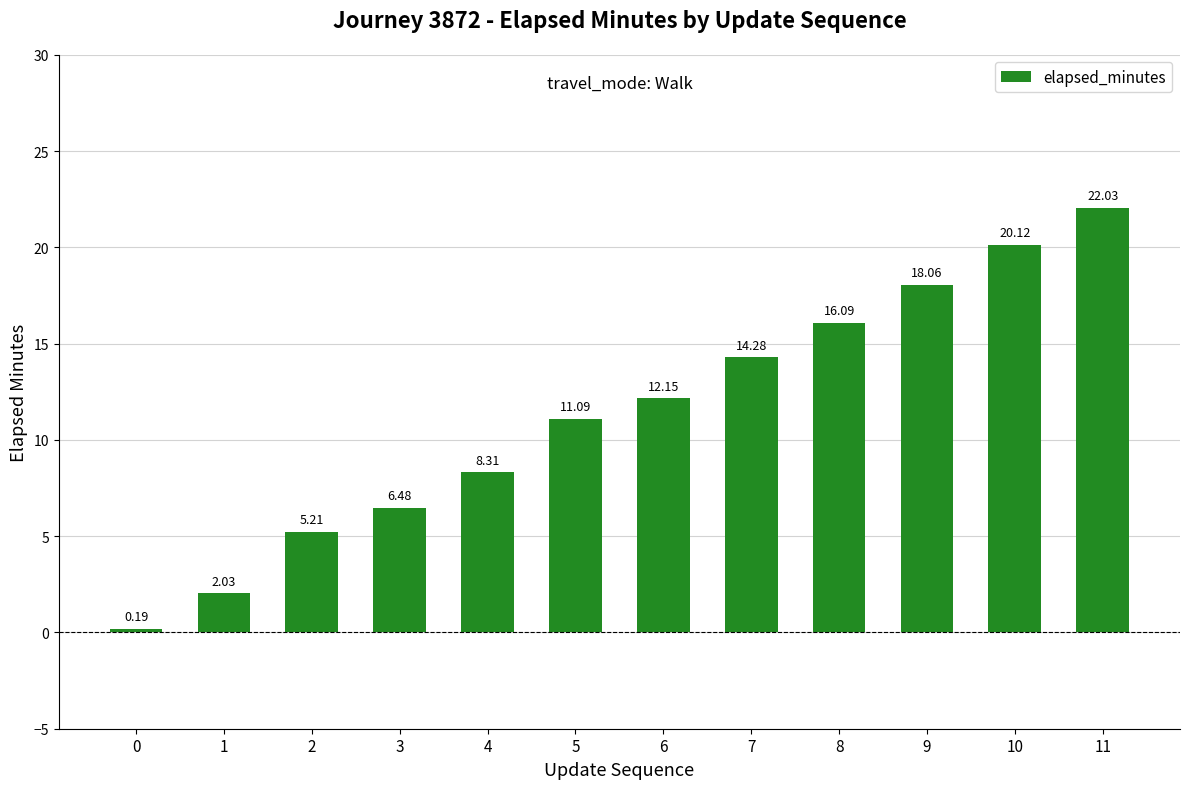

At which label does the data first exceed 12?

6